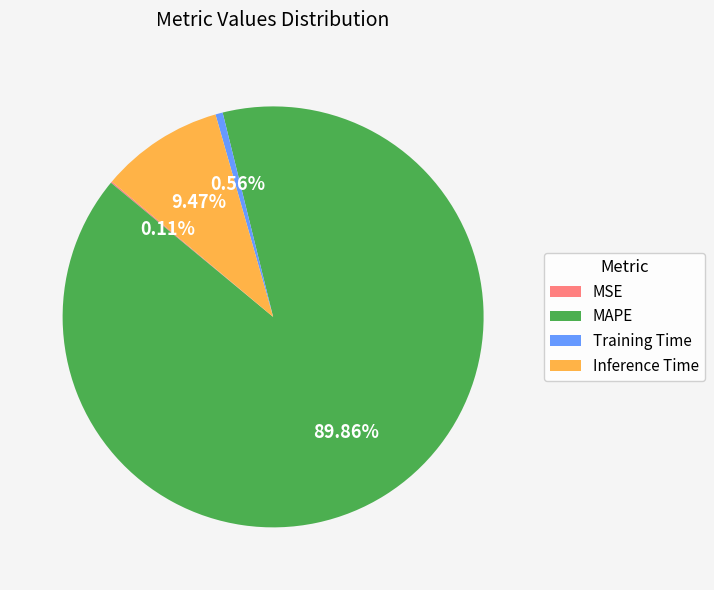

Which slice represents more than half of the pie?

MAPE